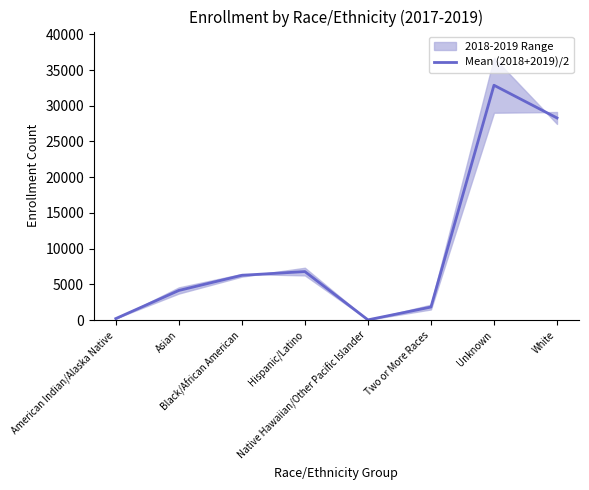

What is the greatest value displayed?

32878.0